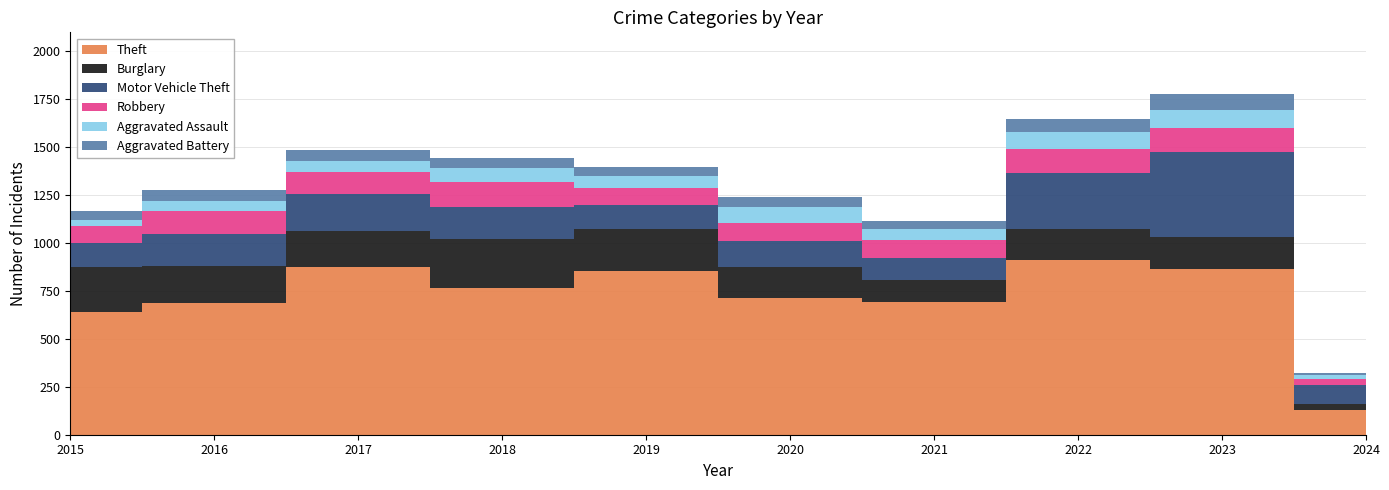

Reading left to right, what are all the values shown in this chart?

Theft: 2015=641	2016=689	2017=873	2018=767	2019=855	2020=713	2021=691	2022=912	2023=865	2024=130
Burglary: 2015=236	2016=194	2017=192	2018=257	2019=221	2020=163	2021=117	2022=163	2023=168	2024=28
Motor Vehicle Theft: 2015=125	2016=163	2017=191	2018=164	2019=125	2020=134	2021=113	2022=291	2023=442	2024=103
Robbery: 2015=87	2016=123	2017=115	2018=130	2019=89	2020=94	2021=95	2022=125	2023=128	2024=32
Aggravated Assault: 2015=31	2016=50	2017=59	2018=72	2019=61	2020=87	2021=58	2022=89	2023=93	2024=21
Aggravated Battery: 2015=50	2016=60	2017=54	2018=52	2019=45	2020=48	2021=43	2022=66	2023=83	2024=9